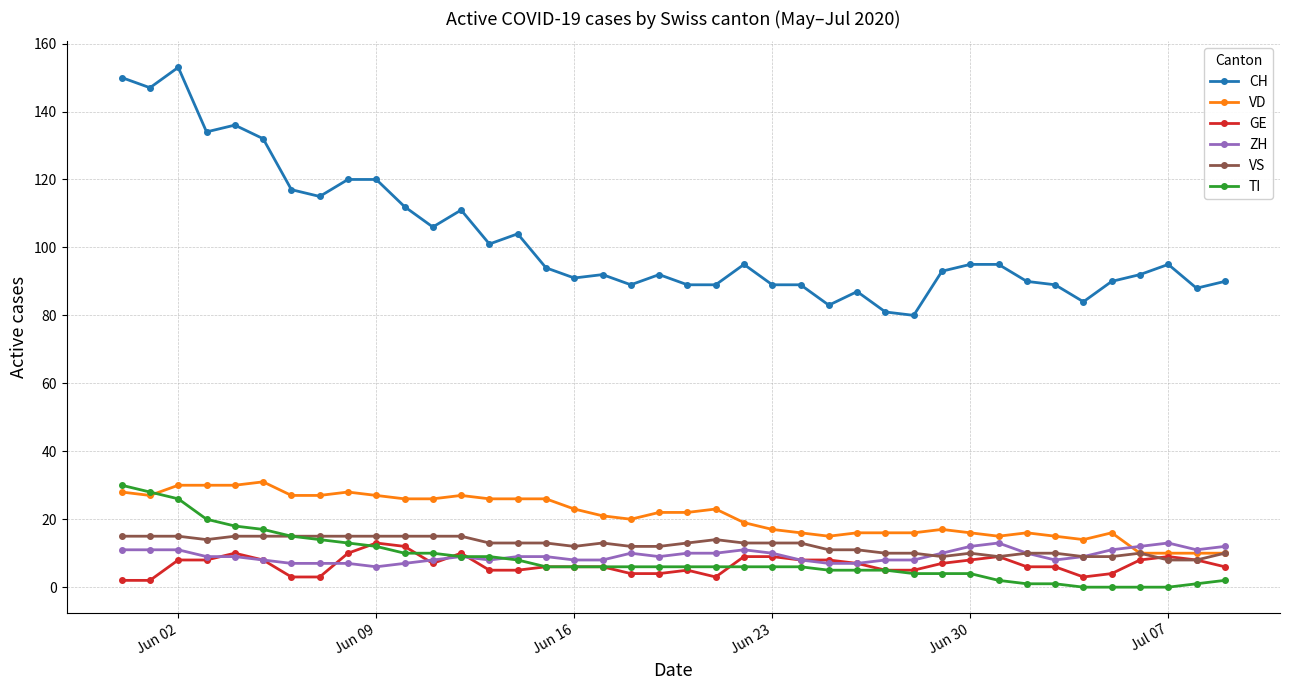

True or false: CH and VS cross at least once.

False